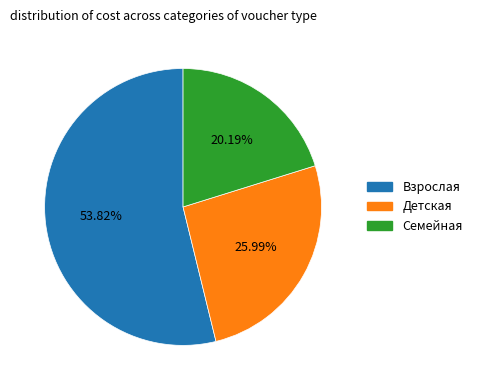

To the nearest percent, what portion does Взрослая represent?

54%